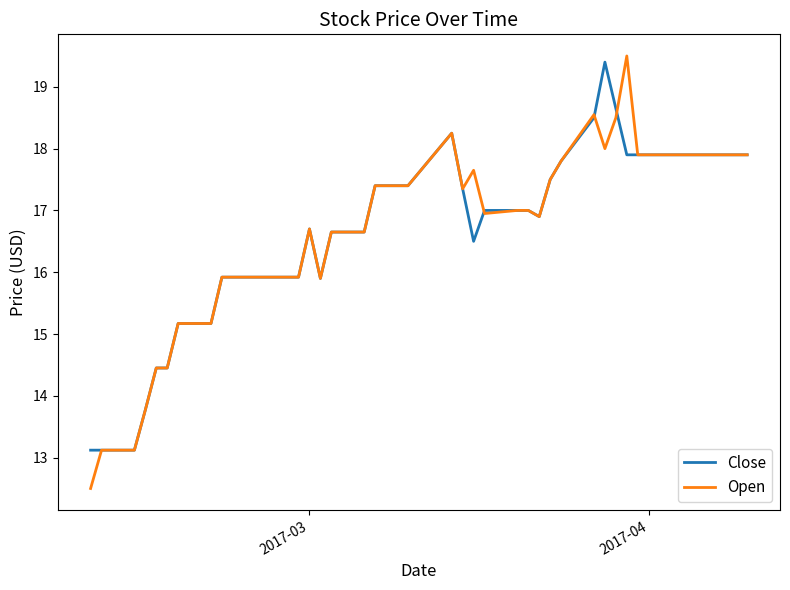

What is the smallest value displayed?

12.5